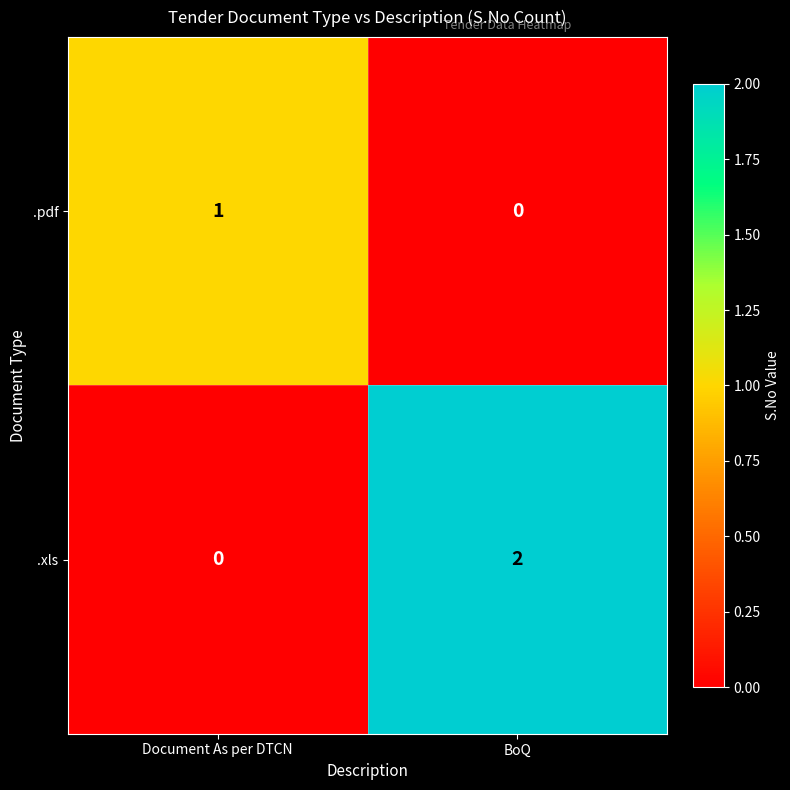

How many categories are shown in the chart?

2